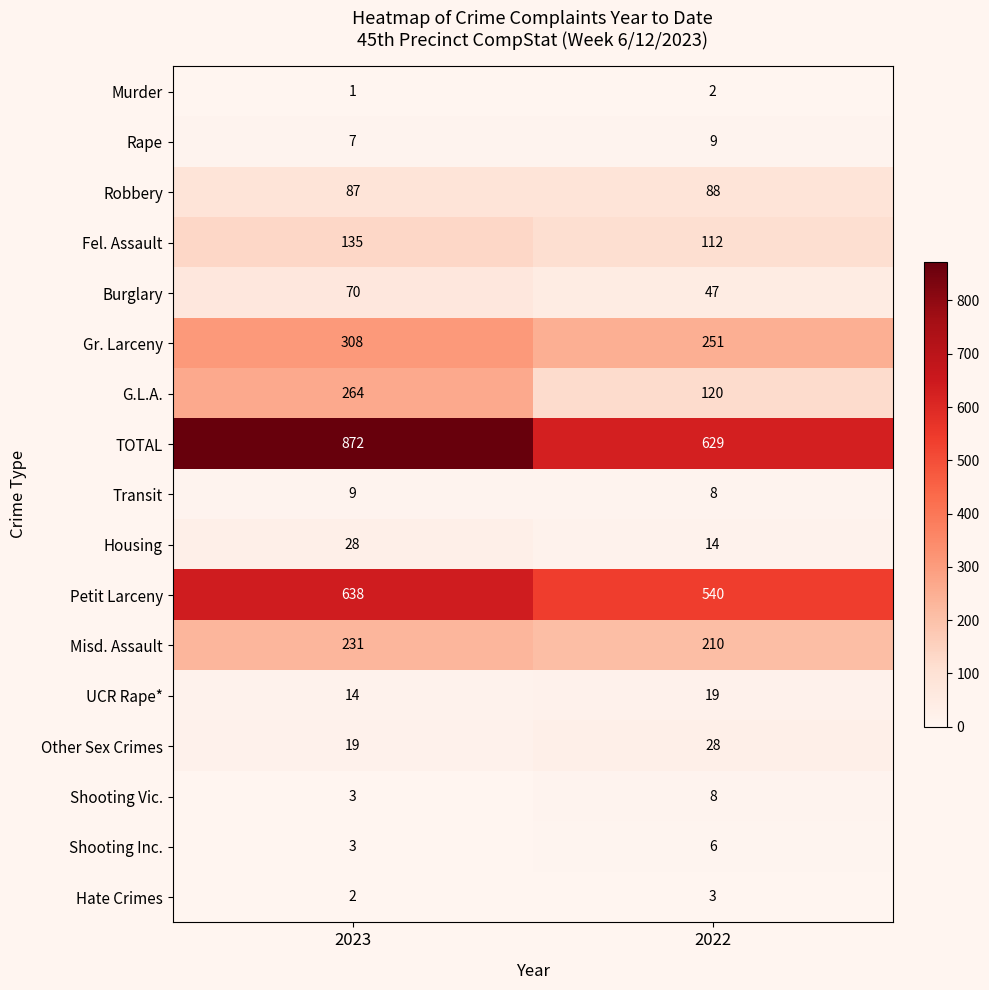

Read the Other Sex Crimes value at 2022.

28